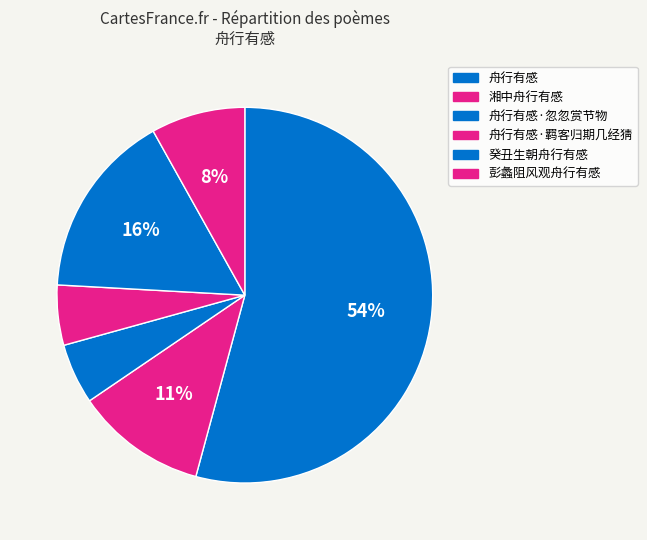

How many segments does this pie chart have?

6